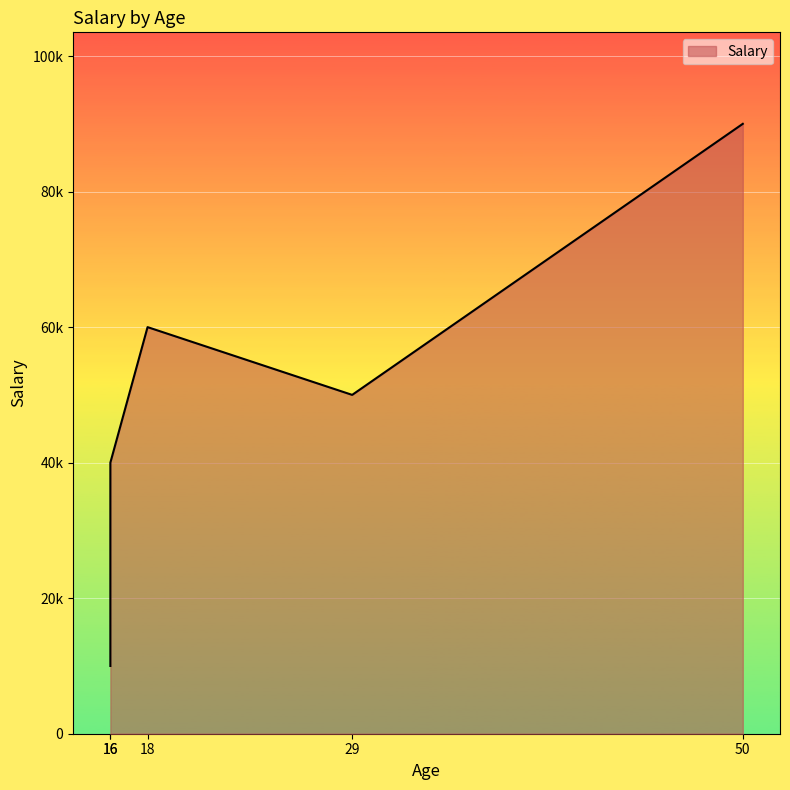

What is the minimum value shown in the chart?

10000